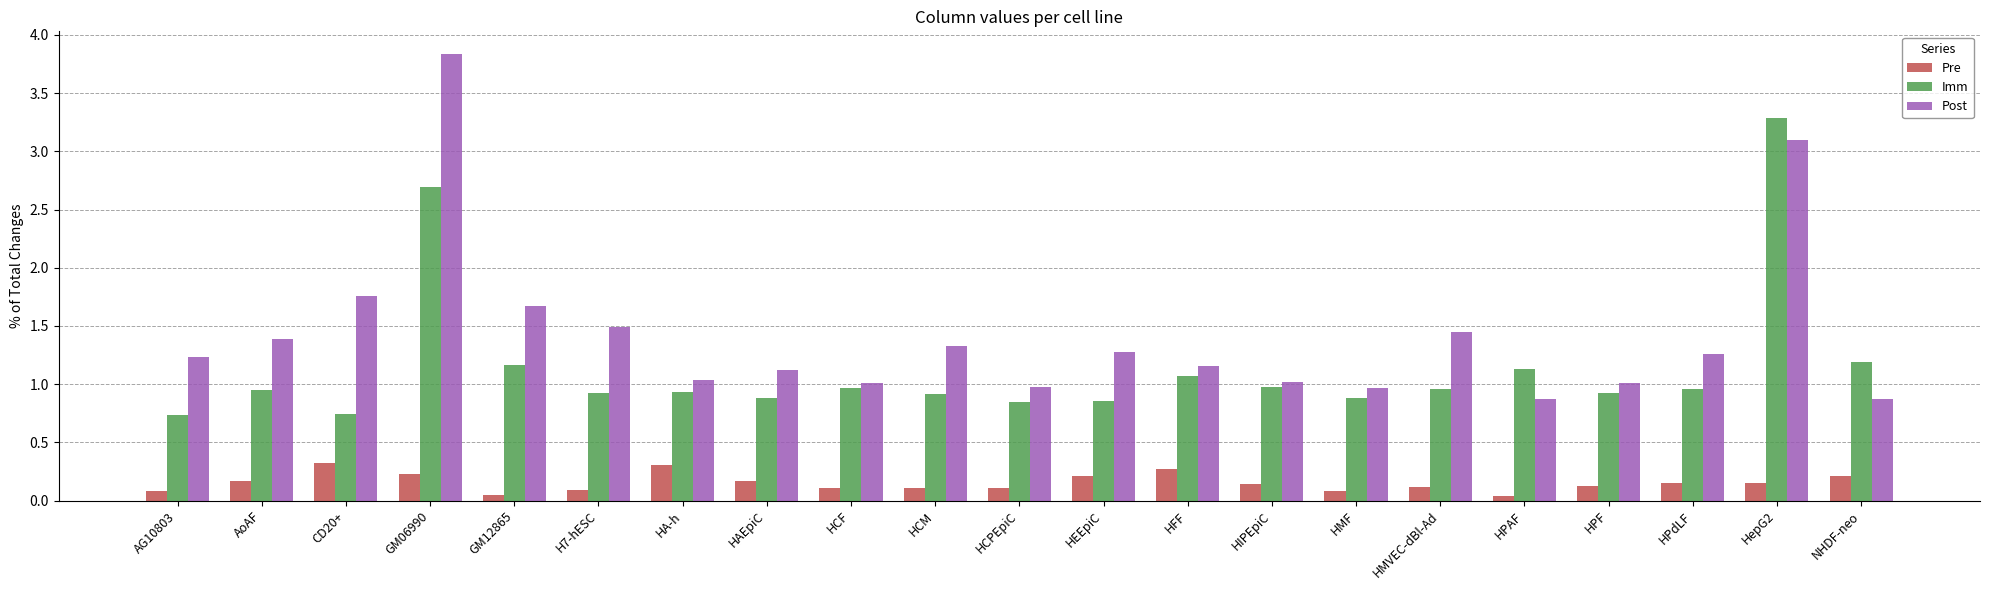

What is the total value across all series at HEEpiC?

2.3